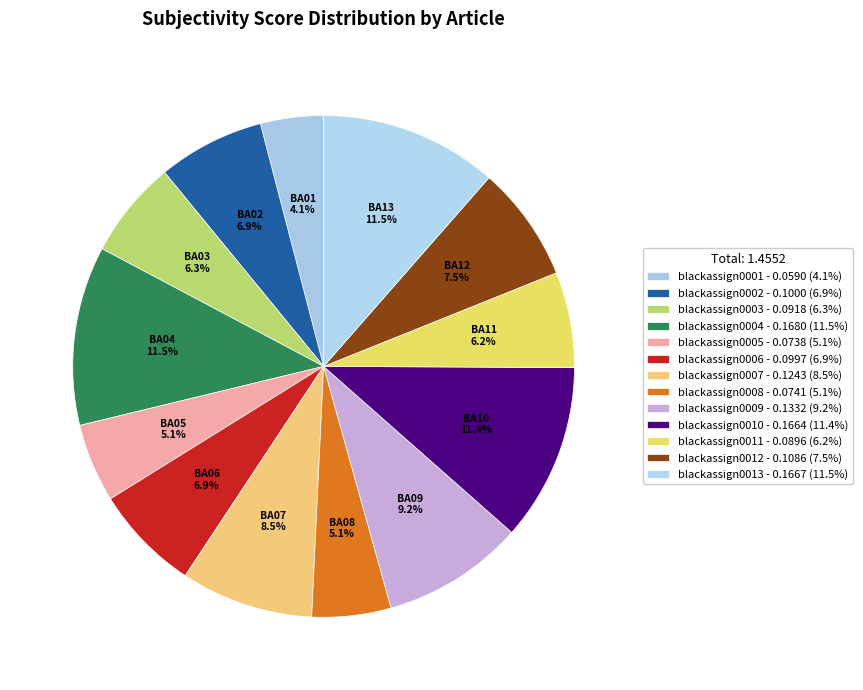

To the nearest percent, what is the average slice percentage?

8%